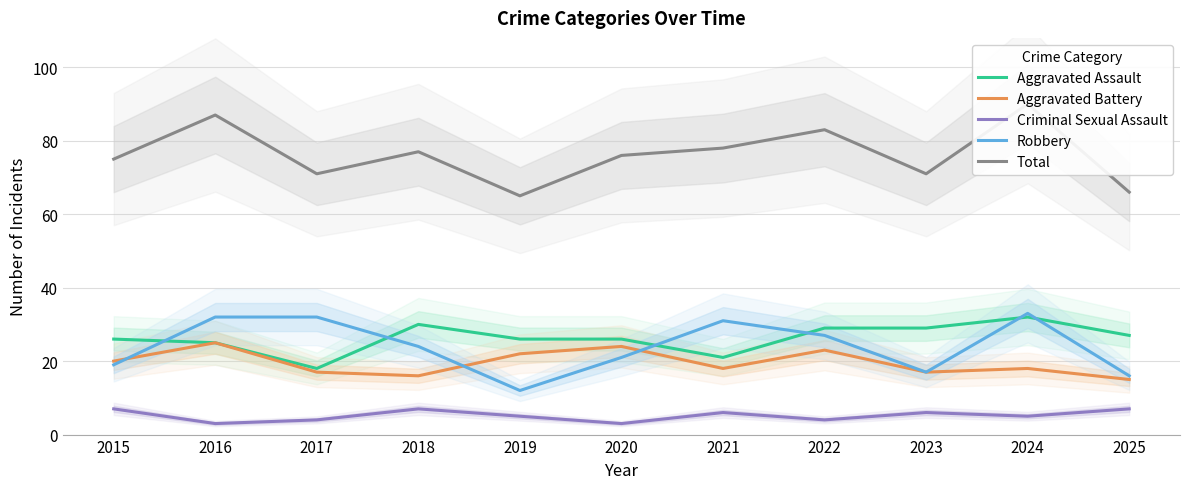

Count the number of categories in the chart.

11